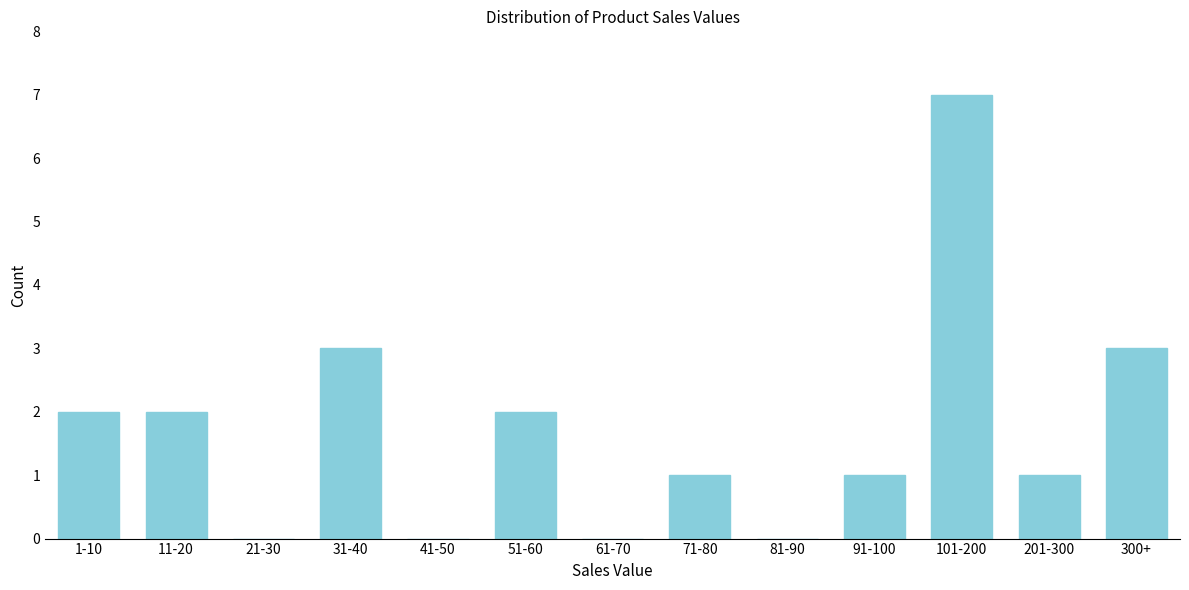

Reading left to right, transcribe all the data shown in this chart.

1-10=2	11-20=2	21-30=0	31-40=3	41-50=0	51-60=2	61-70=0	71-80=1	81-90=0	91-100=1	101-200=7	201-300=1	300+=3